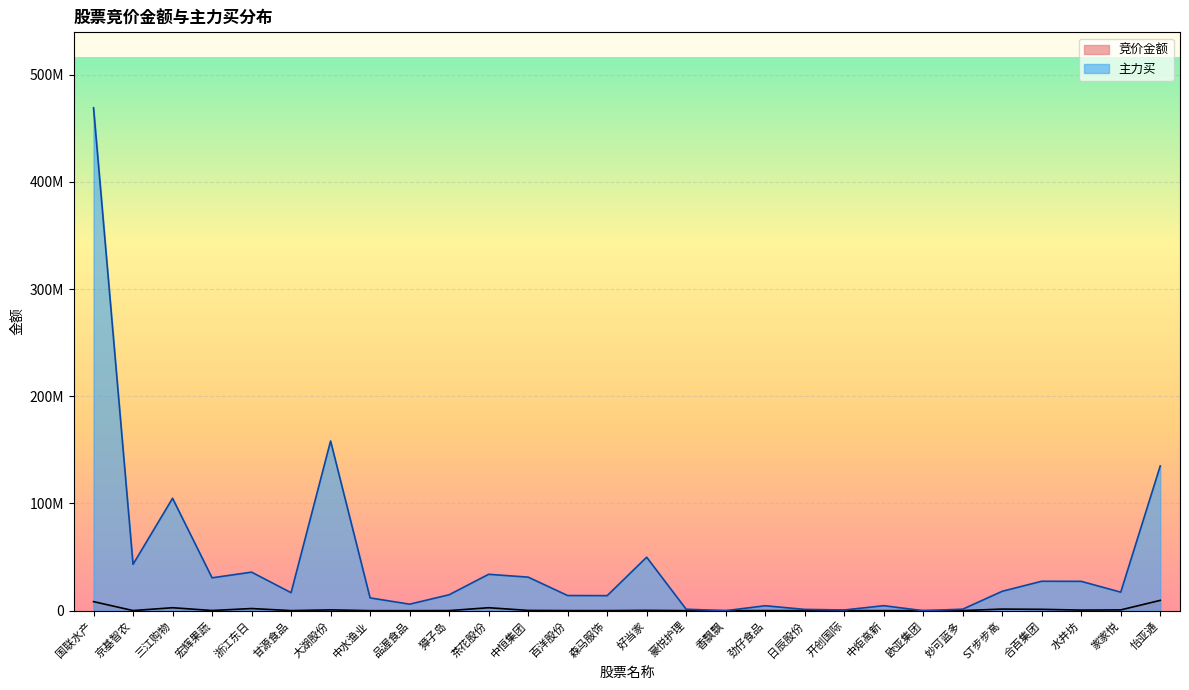

Where is the first local maximum for 竞价金额?

三江购物